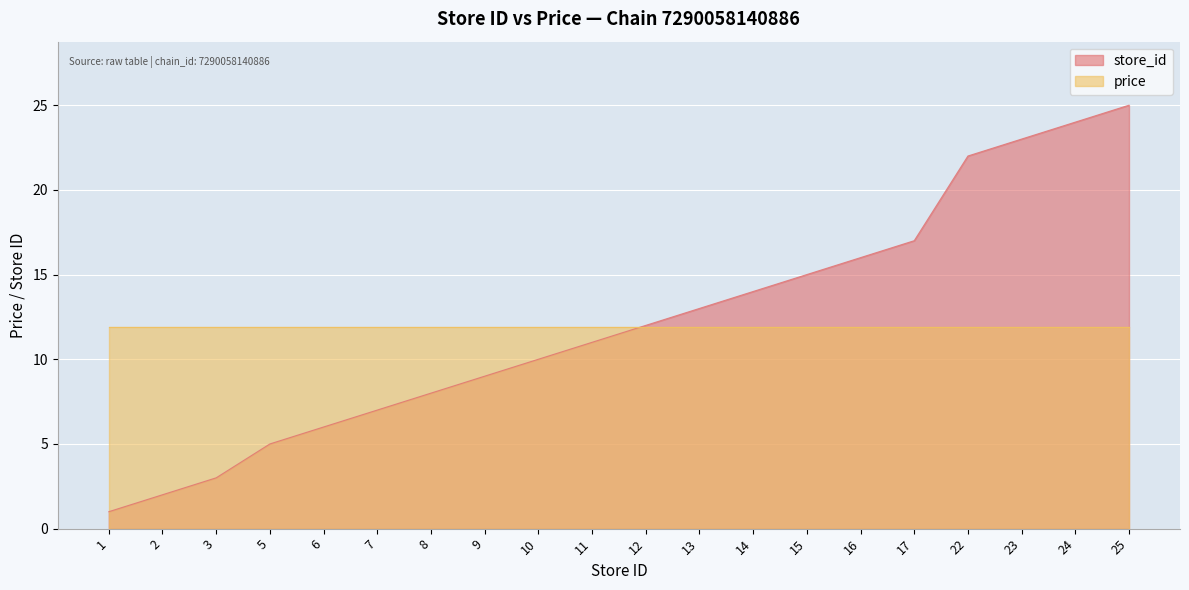

What is the smallest value displayed?

1.0